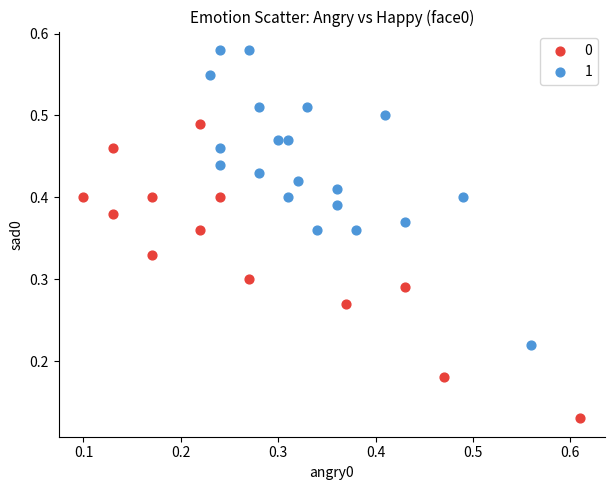

Which series reaches the maximum Y coordinate?

1